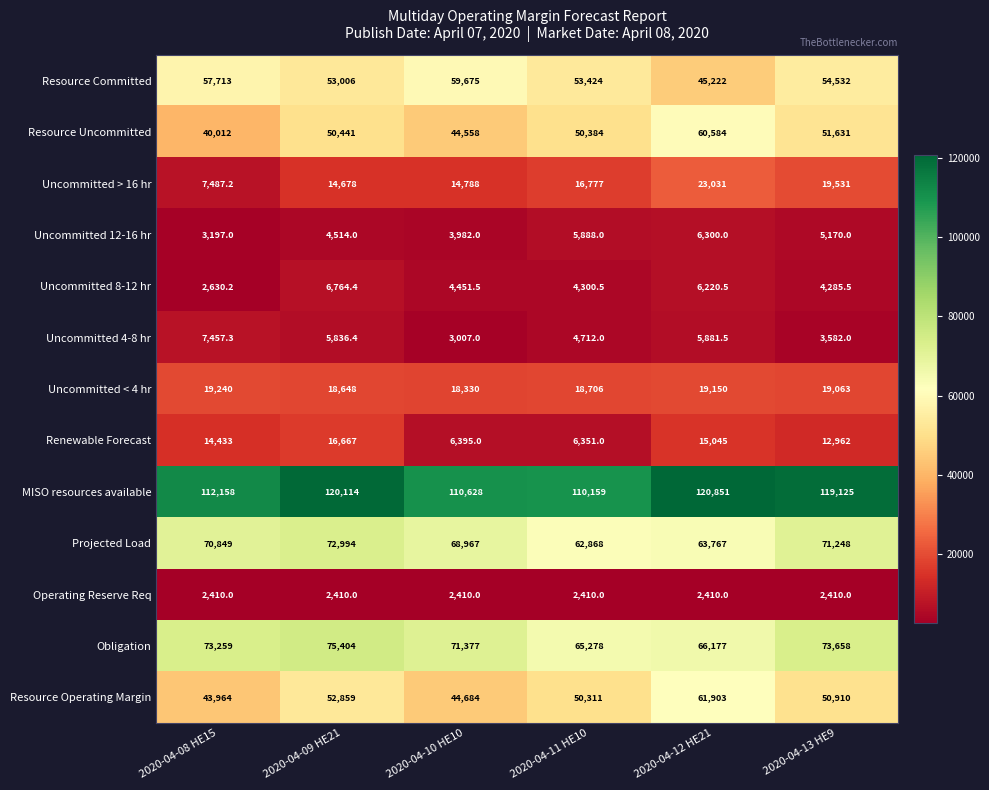

What is the difference between the highest and lowest values at 2020-04-09 HE21?

117704.0